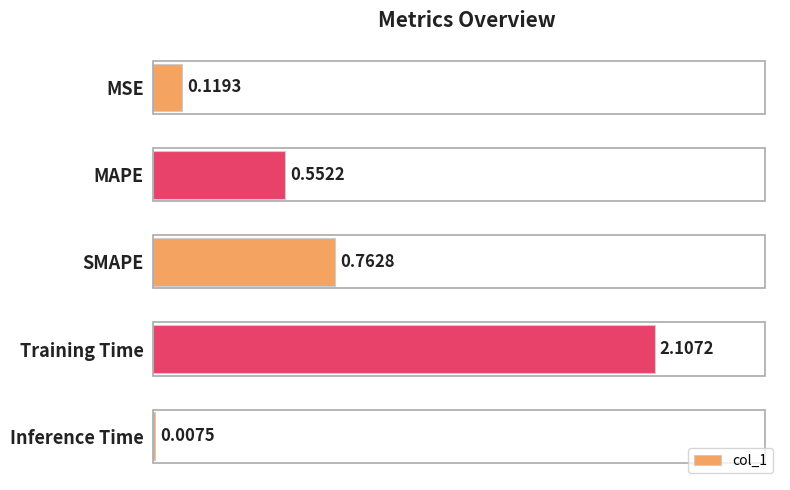

What is the sum of the values at SMAPE and MSE?

0.9